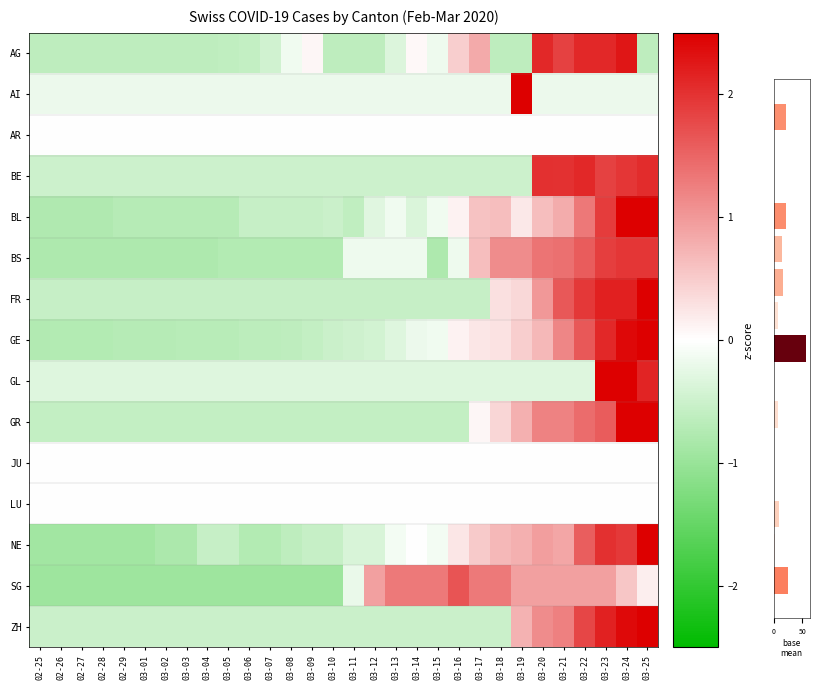

Reading left to right, what are all the values shown in this chart?

AG: 02-25=-0.6	02-26=-0.6	02-27=-0.6	02-28=-0.6	02-29=-0.6	03-01=-0.6	03-02=-0.6	03-03=-0.6	03-04=-0.6	03-05=-0.6	03-06=-0.6	03-07=-0.5	03-08=-0.1	03-09=0.1	03-10=-0.6	03-11=-0.6	03-12=-0.6	03-13=-0.3	03-14=0.1	03-15=-0.2	03-16=0.5	03-17=0.8	03-18=-0.6	03-19=-0.6	03-20=2.1	03-21=1.8	03-22=2.1	03-23=2.1	03-24=2.3	03-25=-0.6
AI: 02-25=-0.2	02-26=-0.2	02-27=-0.2	02-28=-0.2	02-29=-0.2	03-01=-0.2	03-02=-0.2	03-03=-0.2	03-04=-0.2	03-05=-0.2	03-06=-0.2	03-07=-0.2	03-08=-0.2	03-09=-0.2	03-10=-0.2	03-11=-0.2	03-12=-0.2	03-13=-0.2	03-14=-0.2	03-15=-0.2	03-16=-0.2	03-17=-0.2	03-18=-0.2	03-19=5.4	03-20=-0.2	03-21=-0.2	03-22=-0.2	03-23=-0.2	03-24=-0.2	03-25=-0.2
BE: 02-25=-0.5	02-26=-0.5	02-27=-0.5	02-28=-0.5	02-29=-0.5	03-01=-0.5	03-02=-0.5	03-03=-0.5	03-04=-0.5	03-05=-0.5	03-06=-0.5	03-07=-0.5	03-08=-0.5	03-09=-0.5	03-10=-0.5	03-11=-0.5	03-12=-0.5	03-13=-0.5	03-14=-0.5	03-15=-0.5	03-16=-0.5	03-17=-0.5	03-18=-0.5	03-19=-0.5	03-20=2.0	03-21=2.0	03-22=2.1	03-23=1.8	03-24=2.0	03-25=2.1
BL: 02-25=-0.8	02-26=-0.8	02-27=-0.8	02-28=-0.8	02-29=-0.7	03-01=-0.7	03-02=-0.7	03-03=-0.7	03-04=-0.7	03-05=-0.7	03-06=-0.6	03-07=-0.6	03-08=-0.6	03-09=-0.6	03-10=-0.5	03-11=-0.6	03-12=-0.3	03-13=-0.1	03-14=-0.4	03-15=-0.1	03-16=0.1	03-17=0.6	03-18=0.6	03-19=0.2	03-20=0.6	03-21=0.8	03-22=1.3	03-23=1.9	03-24=2.7	03-25=2.8
BS: 02-25=-0.8	02-26=-0.8	02-27=-0.8	02-28=-0.8	02-29=-0.8	03-01=-0.8	03-02=-0.8	03-03=-0.8	03-04=-0.8	03-05=-0.7	03-06=-0.7	03-07=-0.7	03-08=-0.7	03-09=-0.7	03-10=-0.7	03-11=-0.2	03-12=-0.2	03-13=-0.2	03-14=-0.2	03-15=-0.8	03-16=-0.2	03-17=0.6	03-18=1.1	03-19=1.1	03-20=1.4	03-21=1.4	03-22=1.6	03-23=1.9	03-24=2.0	03-25=2.0
FR: 02-25=-0.6	02-26=-0.6	02-27=-0.6	02-28=-0.6	02-29=-0.6	03-01=-0.6	03-02=-0.6	03-03=-0.6	03-04=-0.6	03-05=-0.6	03-06=-0.6	03-07=-0.6	03-08=-0.6	03-09=-0.6	03-10=-0.6	03-11=-0.6	03-12=-0.6	03-13=-0.6	03-14=-0.6	03-15=-0.6	03-16=-0.6	03-17=-0.6	03-18=0.3	03-19=0.4	03-20=1.0	03-21=1.6	03-22=1.9	03-23=2.2	03-24=2.2	03-25=2.5
GE: 02-25=-0.8	02-26=-0.7	02-27=-0.7	02-28=-0.7	02-29=-0.7	03-01=-0.7	03-02=-0.7	03-03=-0.7	03-04=-0.7	03-05=-0.7	03-06=-0.7	03-07=-0.7	03-08=-0.6	03-09=-0.6	03-10=-0.5	03-11=-0.5	03-12=-0.4	03-13=-0.3	03-14=-0.2	03-15=-0.1	03-16=0.1	03-17=0.2	03-18=0.3	03-19=0.5	03-20=0.7	03-21=1.2	03-22=1.6	03-23=2.1	03-24=2.4	03-25=2.7
GL: 02-25=-0.3	02-26=-0.3	02-27=-0.3	02-28=-0.3	02-29=-0.3	03-01=-0.3	03-02=-0.3	03-03=-0.3	03-04=-0.3	03-05=-0.3	03-06=-0.3	03-07=-0.3	03-08=-0.3	03-09=-0.3	03-10=-0.3	03-11=-0.3	03-12=-0.3	03-13=-0.3	03-14=-0.3	03-15=-0.3	03-16=-0.3	03-17=-0.3	03-18=-0.3	03-19=-0.3	03-20=-0.3	03-21=-0.3	03-22=-0.3	03-23=3.4	03-24=3.4	03-25=2.1
GR: 02-25=-0.6	02-26=-0.6	02-27=-0.6	02-28=-0.6	02-29=-0.6	03-01=-0.6	03-02=-0.6	03-03=-0.6	03-04=-0.6	03-05=-0.6	03-06=-0.6	03-07=-0.6	03-08=-0.6	03-09=-0.6	03-10=-0.6	03-11=-0.6	03-12=-0.6	03-13=-0.6	03-14=-0.6	03-15=-0.6	03-16=-0.6	03-17=0.1	03-18=0.4	03-19=0.8	03-20=1.2	03-21=1.2	03-22=1.4	03-23=1.6	03-24=2.6	03-25=2.8
NE: 02-25=-0.9	02-26=-0.9	02-27=-0.9	02-28=-0.9	02-29=-0.9	03-01=-0.9	03-02=-0.8	03-03=-0.8	03-04=-0.5	03-05=-0.5	03-06=-0.7	03-07=-0.7	03-08=-0.6	03-09=-0.5	03-10=-0.5	03-11=-0.4	03-12=-0.4	03-13=-0.1	03-14=-0.0	03-15=-0.1	03-16=0.2	03-17=0.5	03-18=0.7	03-19=0.8	03-20=1.0	03-21=0.9	03-22=1.6	03-23=2.0	03-24=1.9	03-25=2.7
SG: 02-25=-0.9	02-26=-0.9	02-27=-0.9	02-28=-0.9	02-29=-0.9	03-01=-0.9	03-02=-0.9	03-03=-0.9	03-04=-0.9	03-05=-0.9	03-06=-0.9	03-07=-0.9	03-08=-0.9	03-09=-0.9	03-10=-0.9	03-11=-0.2	03-12=0.9	03-13=1.3	03-14=1.3	03-15=1.3	03-16=1.7	03-17=1.3	03-18=1.3	03-19=0.9	03-20=0.9	03-21=0.9	03-22=0.9	03-23=0.9	03-24=0.5	03-25=0.2
ZH: 02-25=-0.5	02-26=-0.5	02-27=-0.5	02-28=-0.5	02-29=-0.5	03-01=-0.5	03-02=-0.5	03-03=-0.5	03-04=-0.5	03-05=-0.5	03-06=-0.5	03-07=-0.5	03-08=-0.5	03-09=-0.5	03-10=-0.5	03-11=-0.5	03-12=-0.5	03-13=-0.5	03-14=-0.5	03-15=-0.5	03-16=-0.5	03-17=-0.5	03-18=-0.5	03-19=0.7	03-20=1.1	03-21=1.2	03-22=1.8	03-23=2.2	03-24=2.4	03-25=2.6